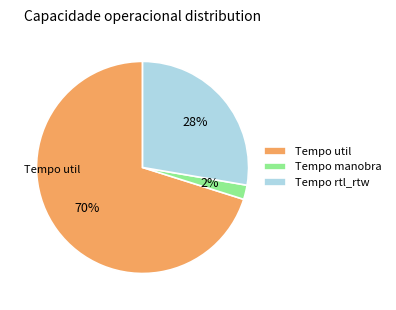

To the nearest percent, what percentage of the pie is Tempo util?

70%